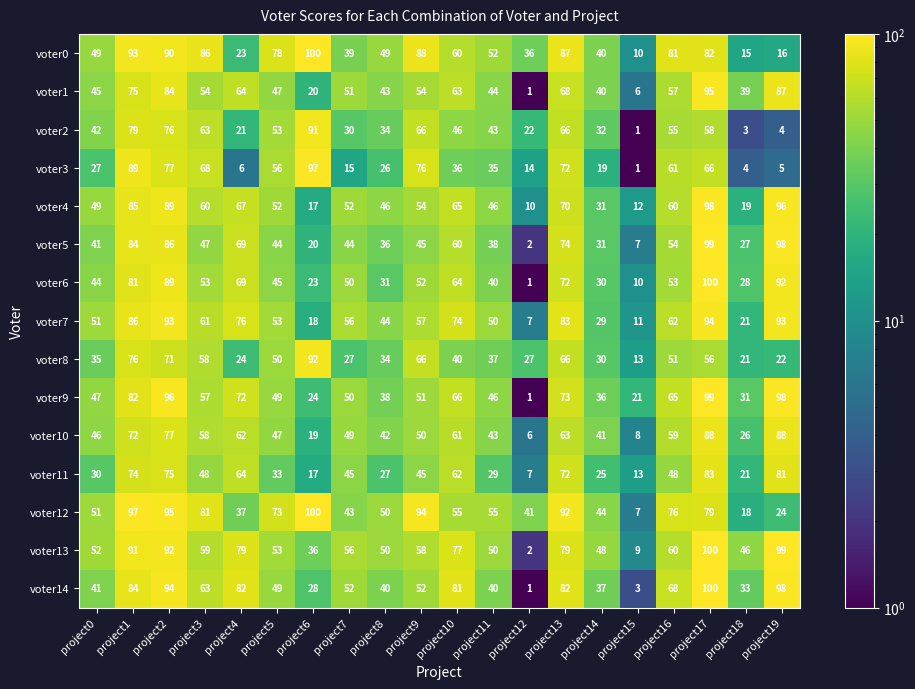

How many categories are shown in the chart?

20